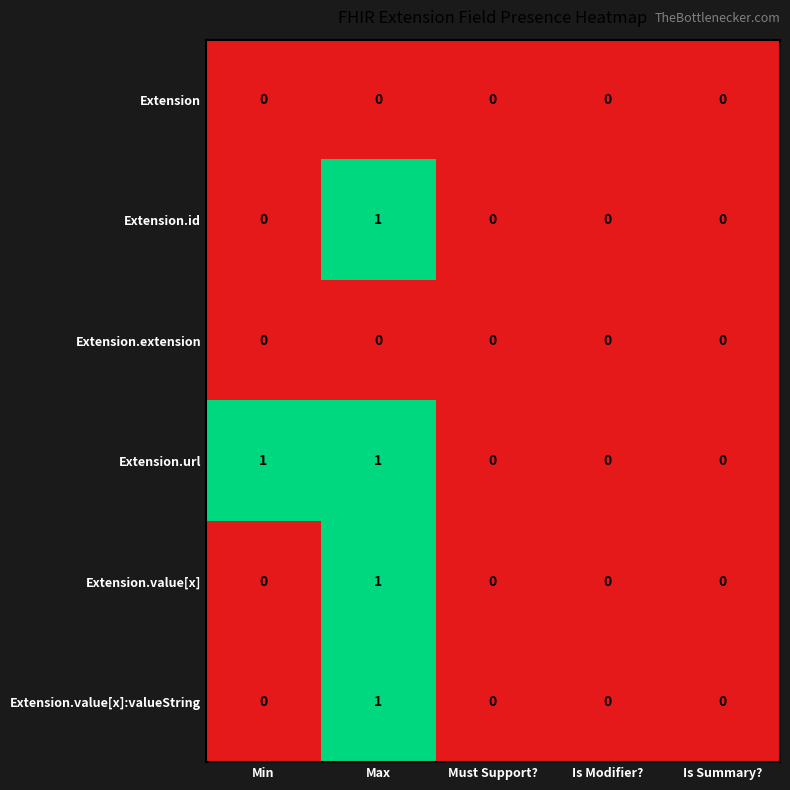

Which series has the largest total across all categories?

Extension.url